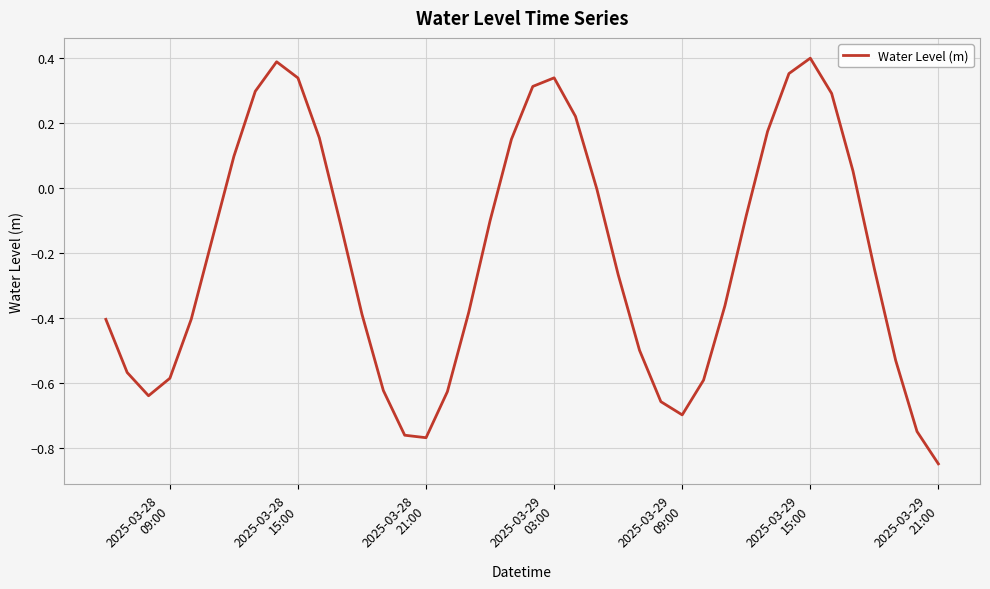

What is the difference between the maximum and minimum values?

1.2